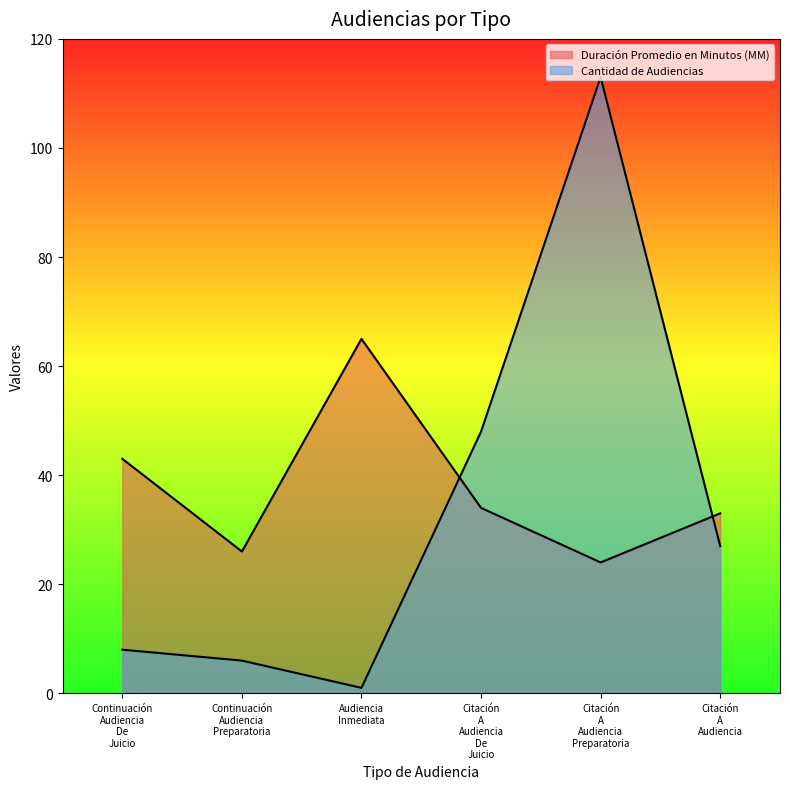

Which category has the highest value in the Cantidad de Audiencias series?

Citación A Audiencia Preparatoria